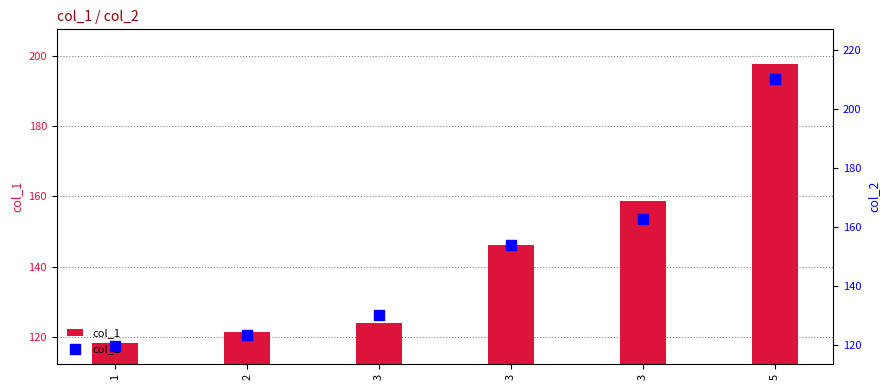

At how many categories does at least one series exceed 204?

1